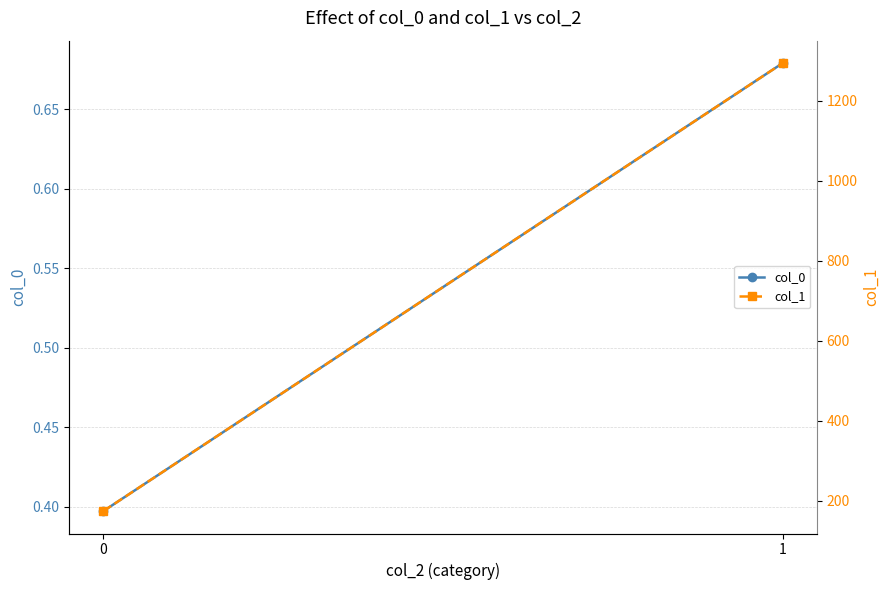

Which series changed the most between 0 and 1?

col_1